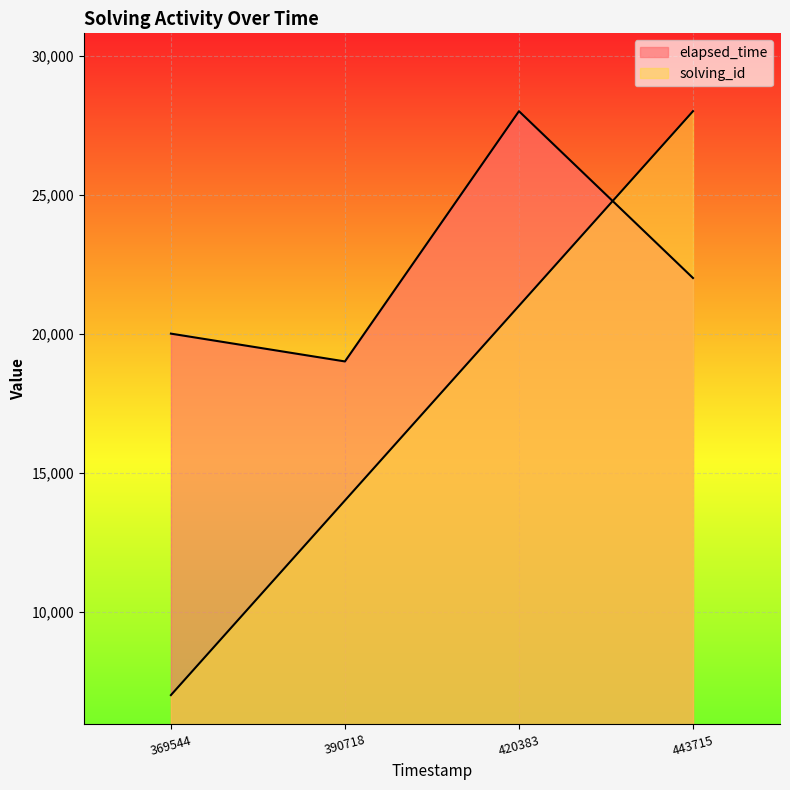

Reading right to left, extract all data points from this chart.

solving_id: 28000	21000	14000	7000
elapsed_time: 22000	28000	19000	20000